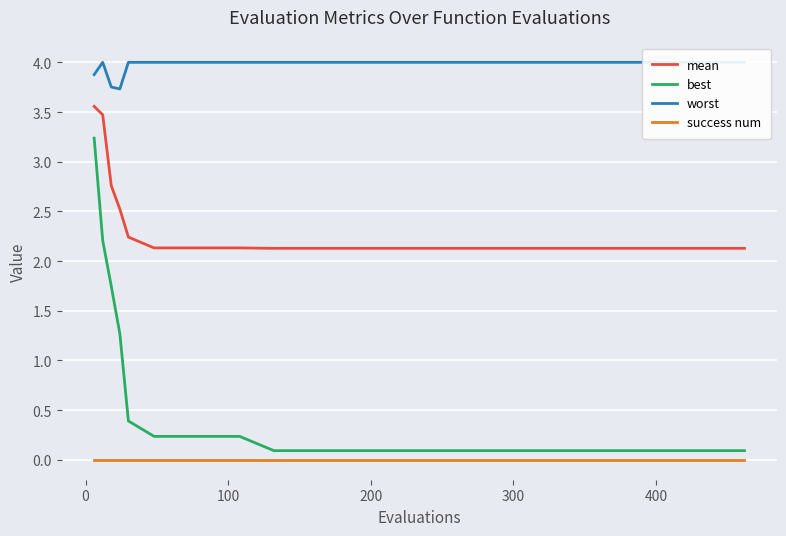

True or false: best and success num cross at least once.

False